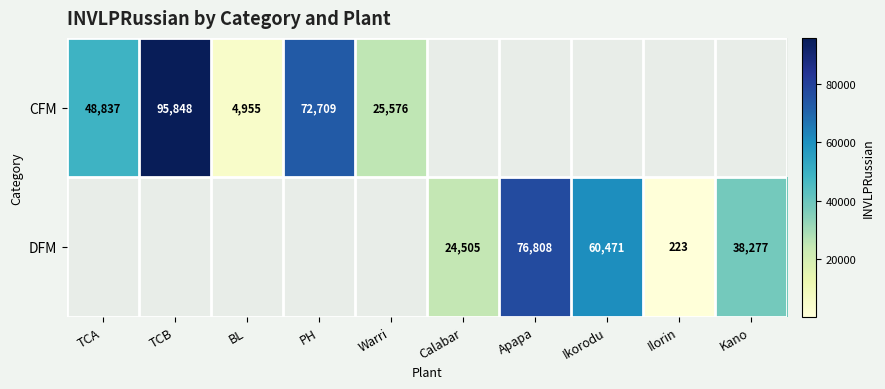

At how many categories does at least one series exceed 553?

9